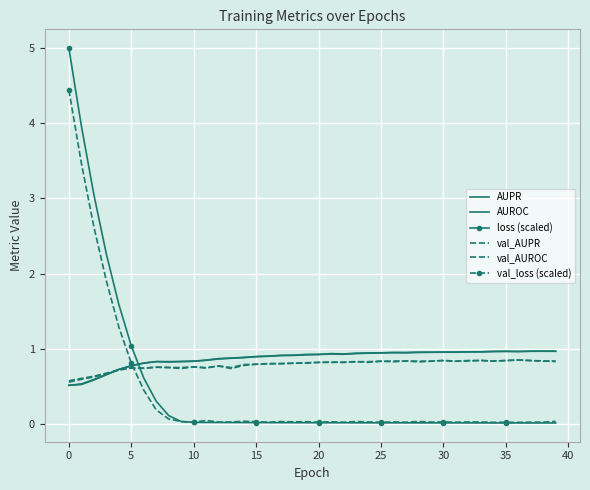

At how many categories does at least one series exceed 2?

4